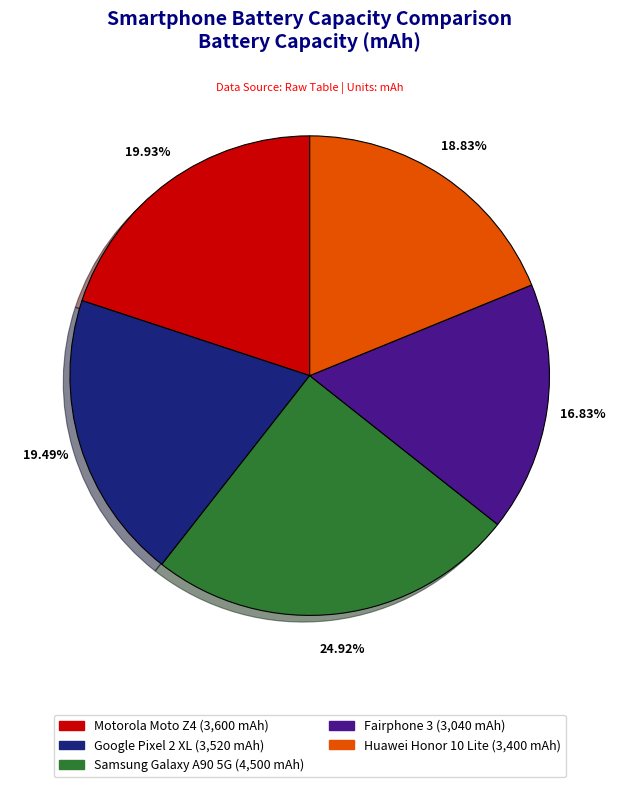

Which category has the biggest portion of the pie?

Samsung Galaxy A90 5G